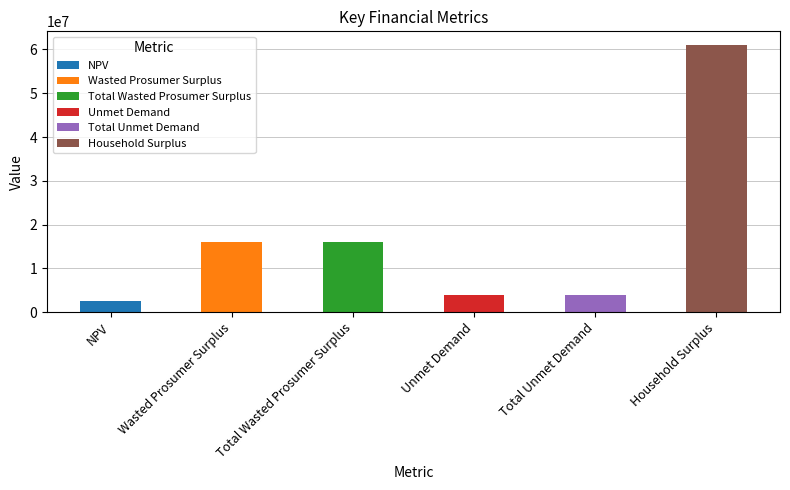

List the labels in order of value, largest first.

Household Surplus, Wasted Prosumer Surplus, Total Wasted Prosumer Surplus, Unmet Demand, Total Unmet Demand, NPV